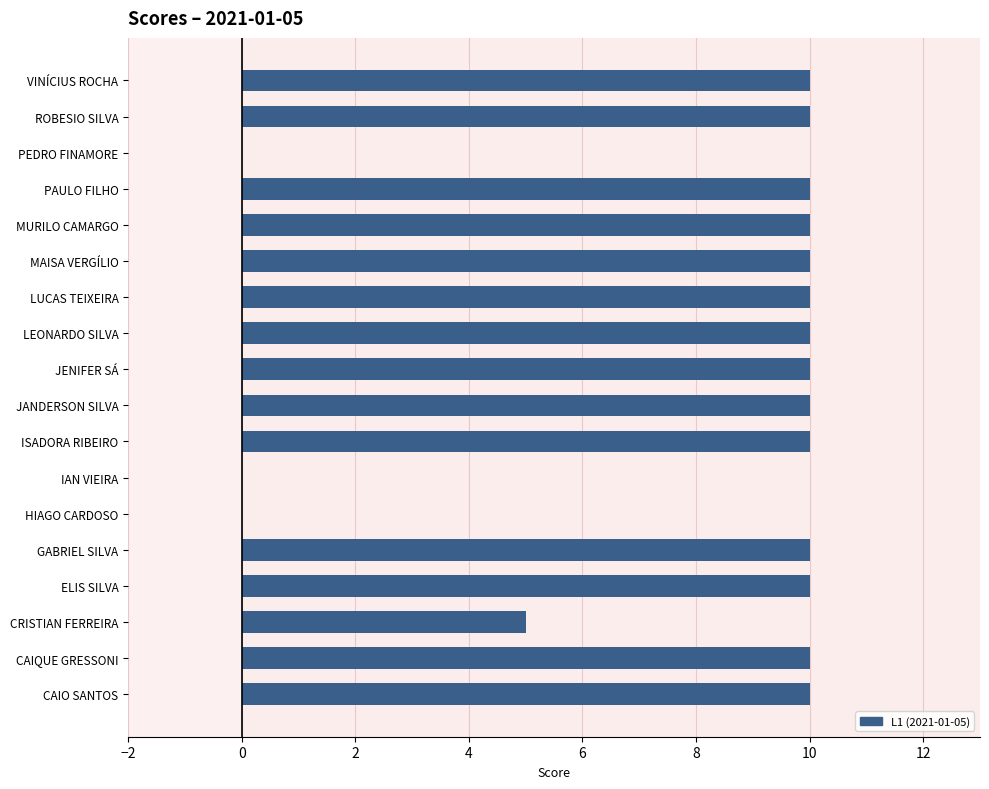

True or false: the data shows 0 at HIAGO CARDOSO.

True